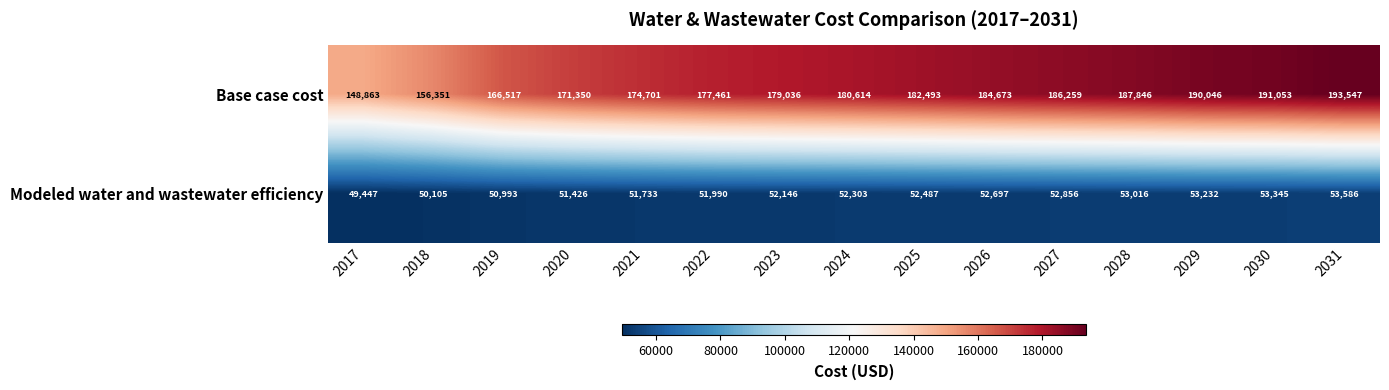

List the series in order of their overall mean, lowest first.

Modeled water and wastewater efficiency, Base case cost